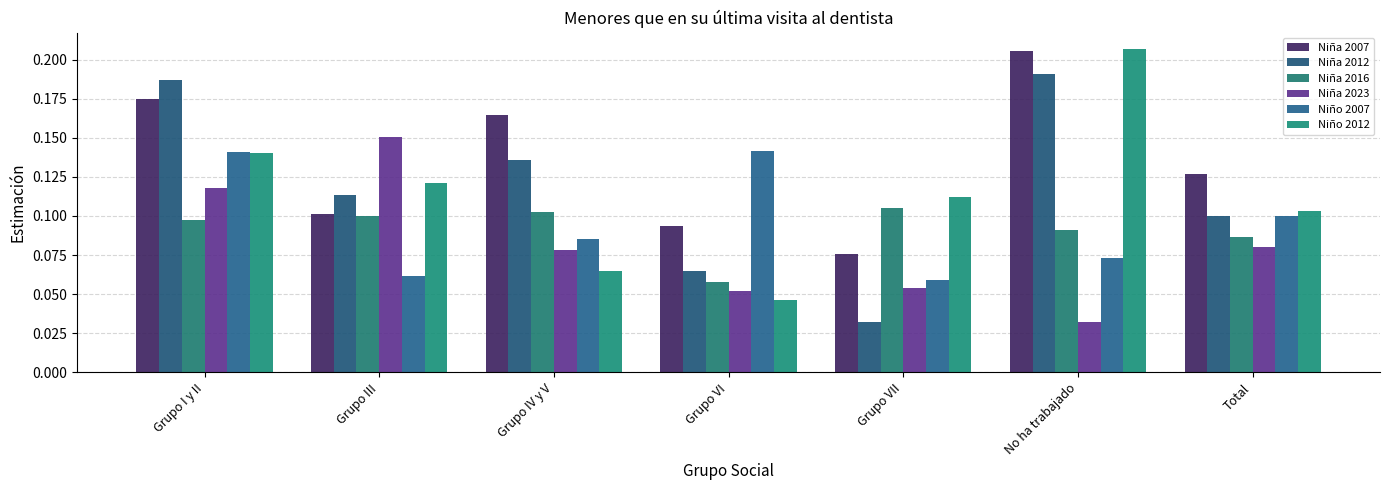

Is the value of Niña 2007 at Total greater than the value of Niña 2012 at Grupo IV y V?

No